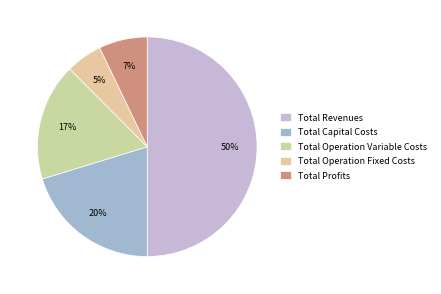

How many slices are in this pie chart?

5